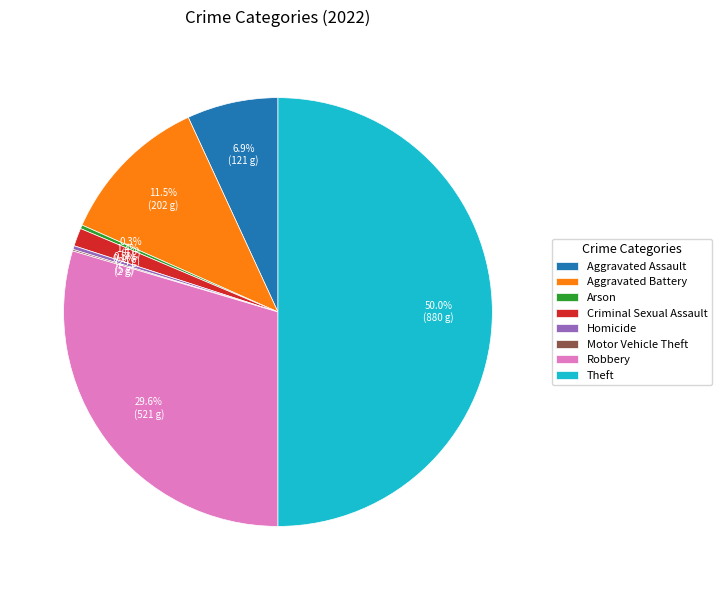

Which slice is the largest?

Theft